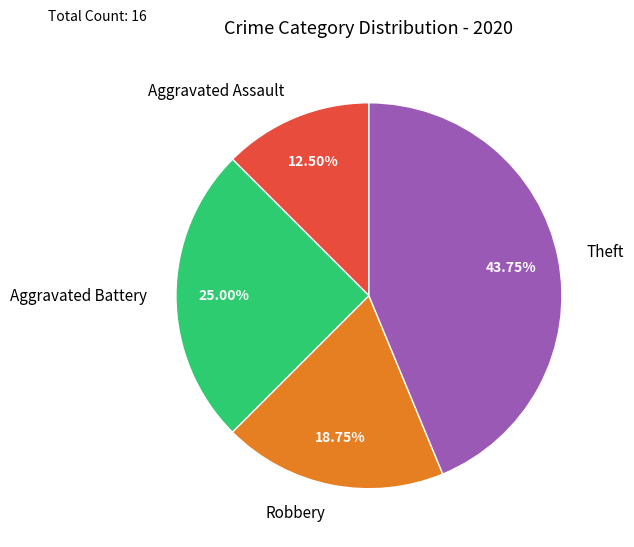

Is it true that Aggravated Assault is 25% of the pie?

False